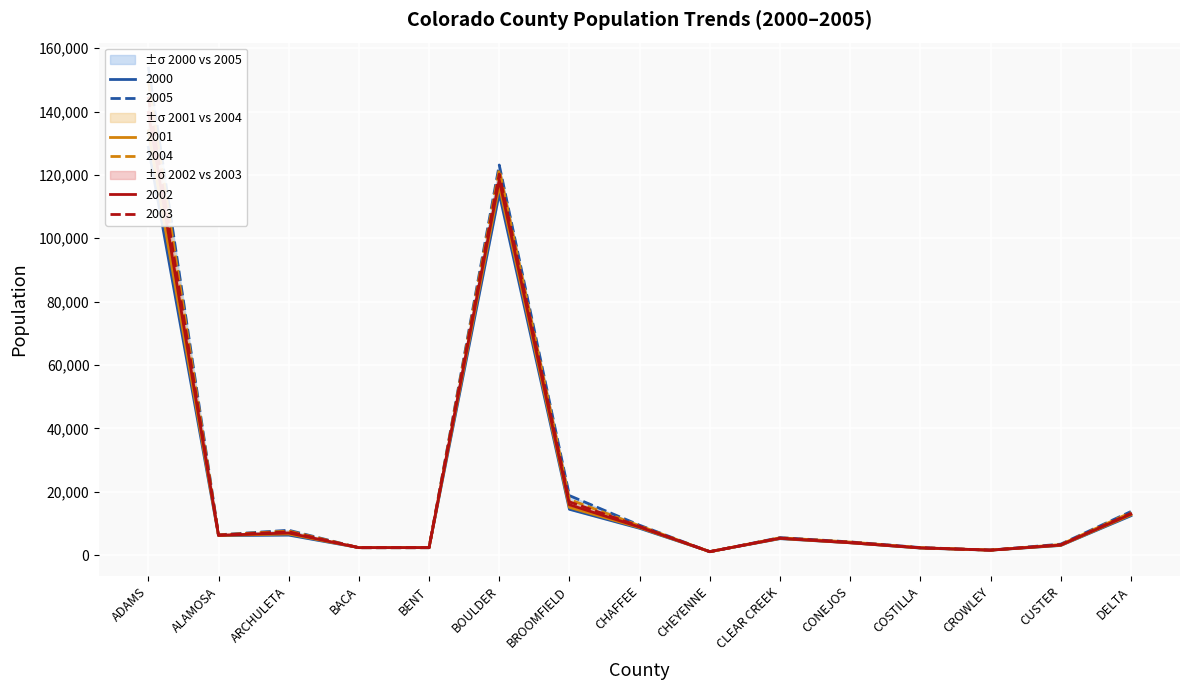

Count the number of categories in the chart.

15